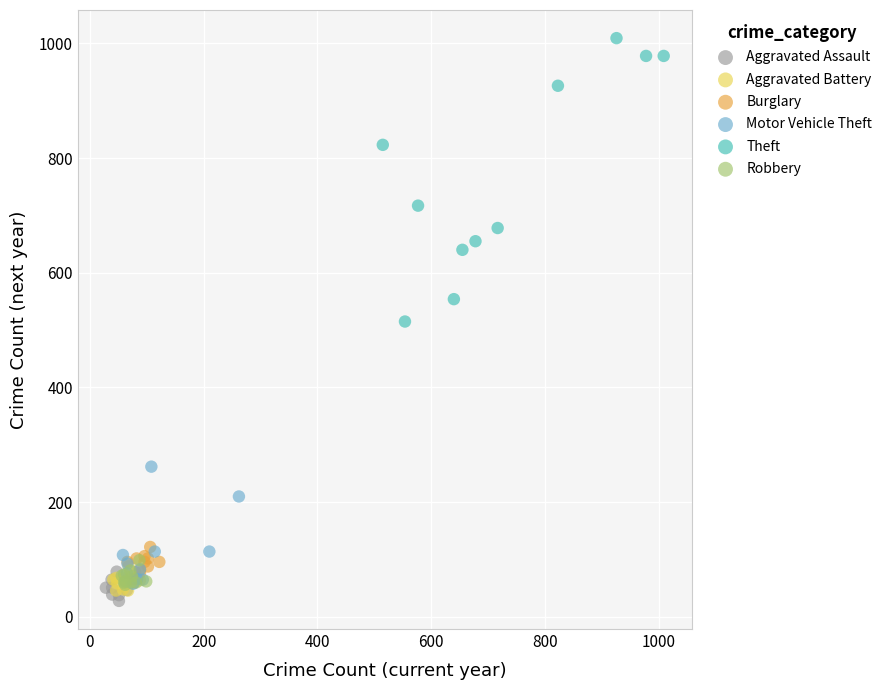

Which series has the widest spread of Y values?

Theft